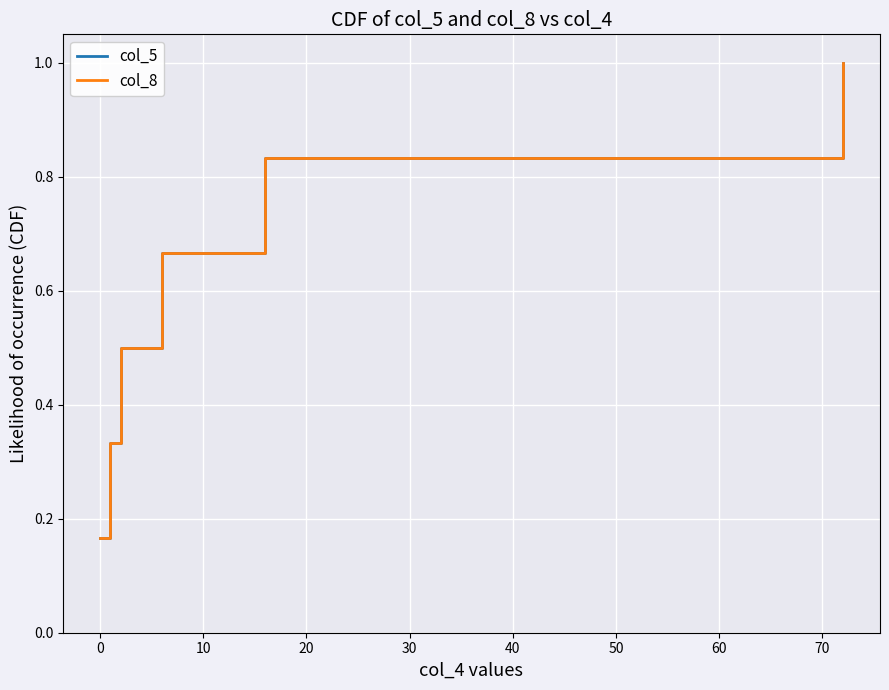

Does the chart have visible grid lines?

Yes